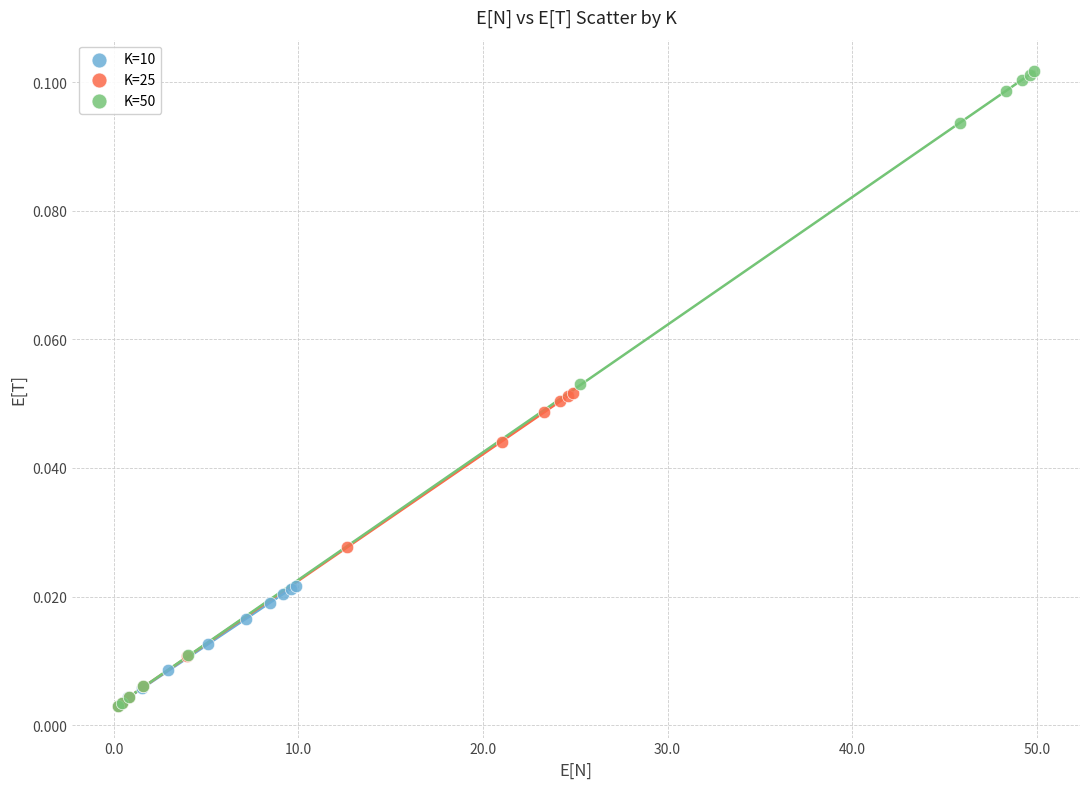

Which series has the widest spread of Y values?

K=50